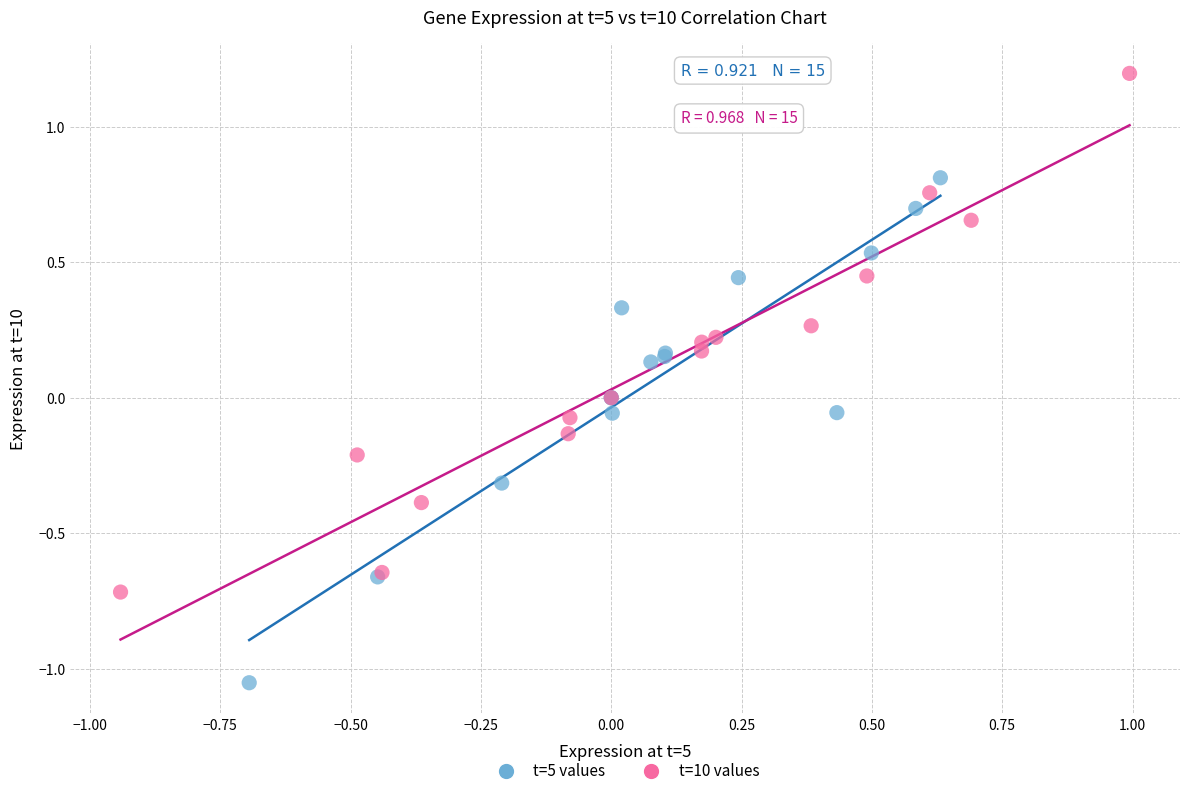

What are all the series names shown in the legend?

t=5 values, t=10 values